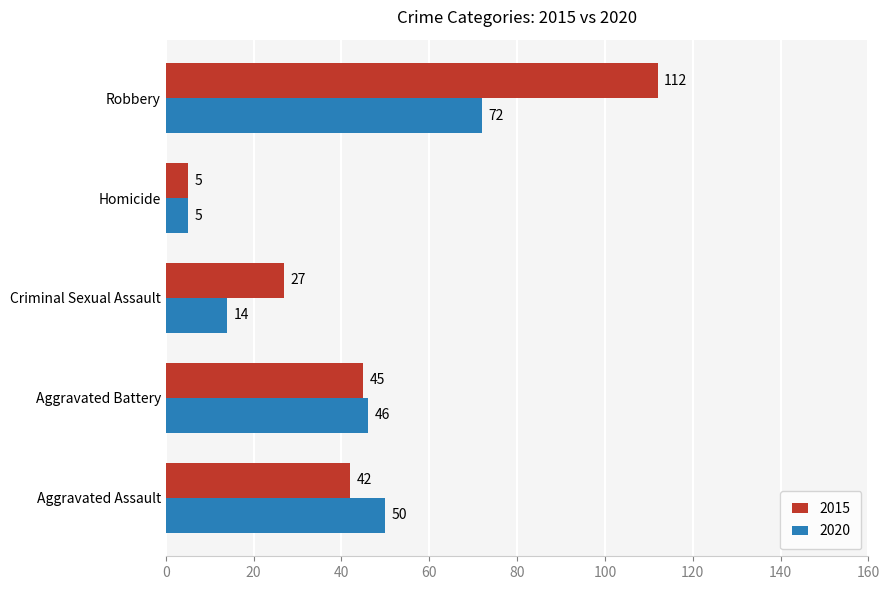

What is the difference between the highest and lowest values at Criminal Sexual Assault?

13